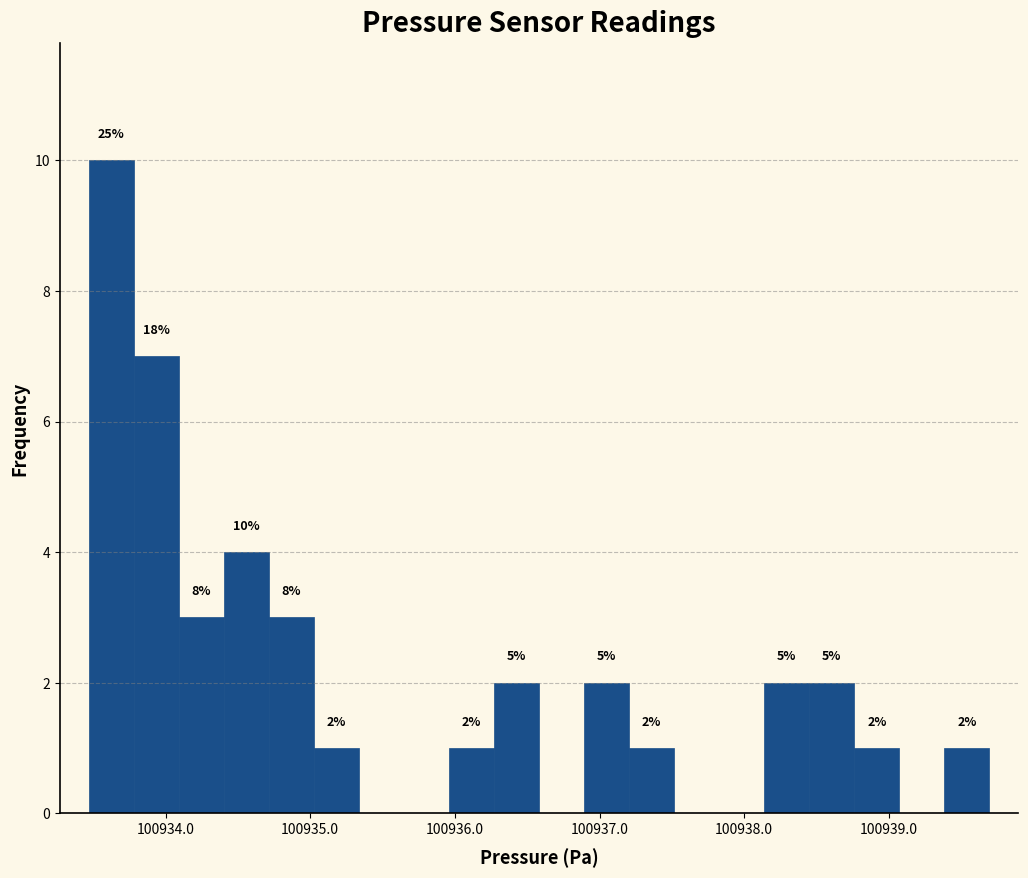

Read against the x-axis, roughly where is the centre of the tallest bar?

100933.6